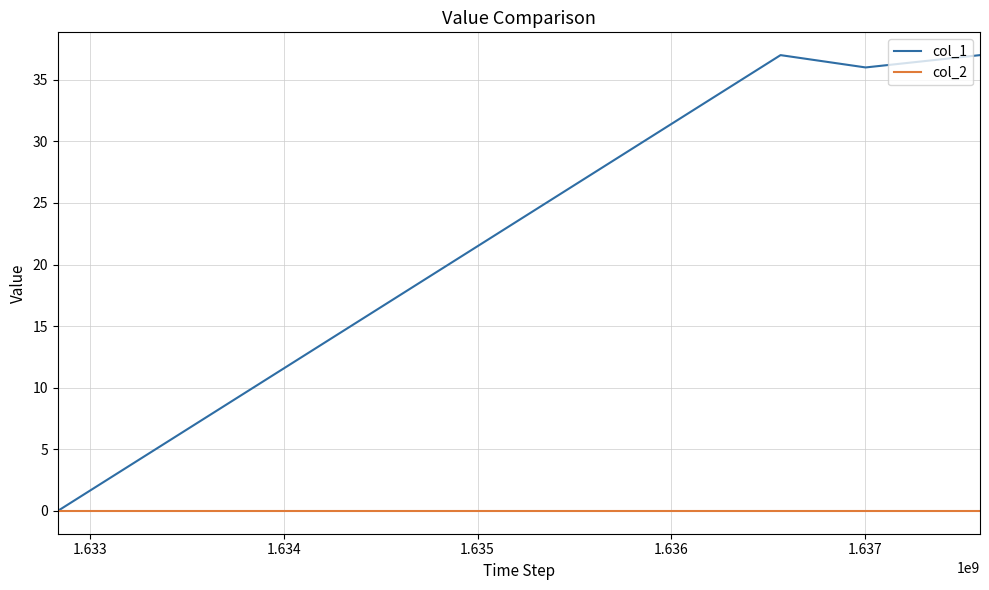

Which series has the largest total across all categories?

col_1